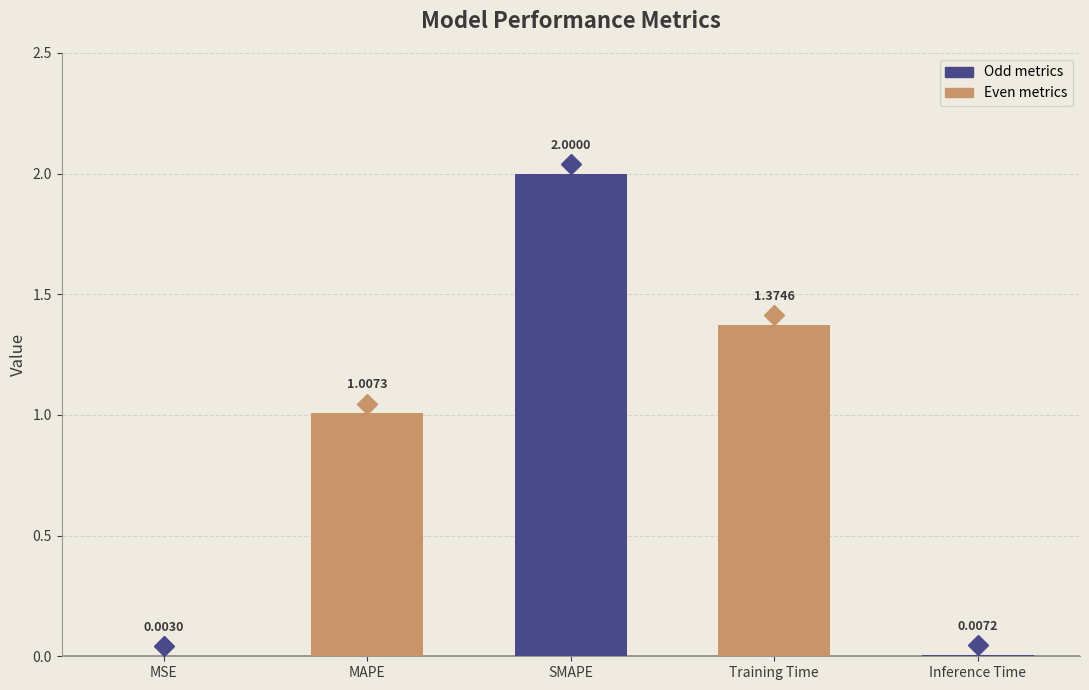

Which has a higher value, SMAPE or Training Time?

SMAPE